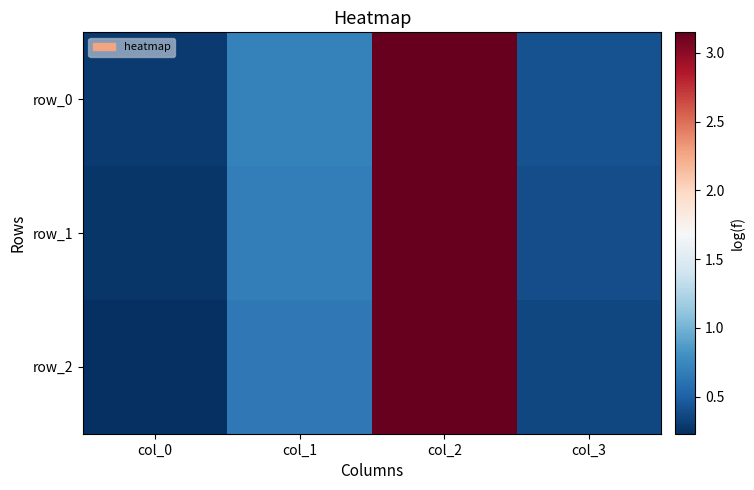

Reading right to left, extract all data points from this chart.

row_0: col_3=0.4	col_2=3.1	col_1=0.7	col_0=0.3
row_1: col_3=0.4	col_2=3.1	col_1=0.7	col_0=0.3
row_2: col_3=0.4	col_2=3.1	col_1=0.6	col_0=0.2